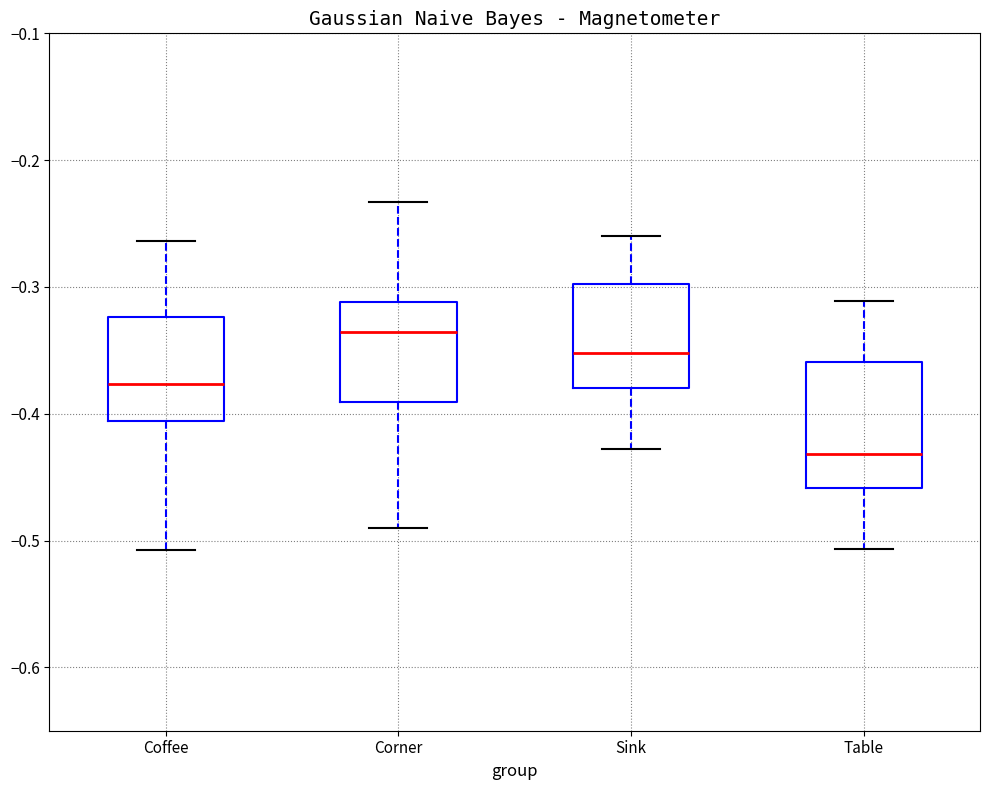

Which box's median line is the lowest?

Table